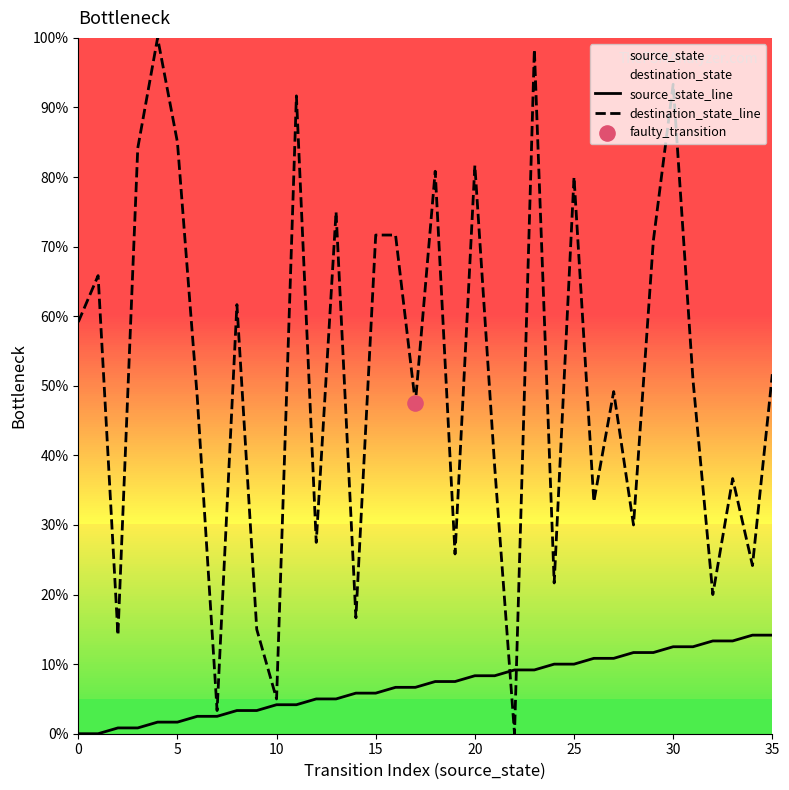

Which series contains the highest Y value?

destination_state_line